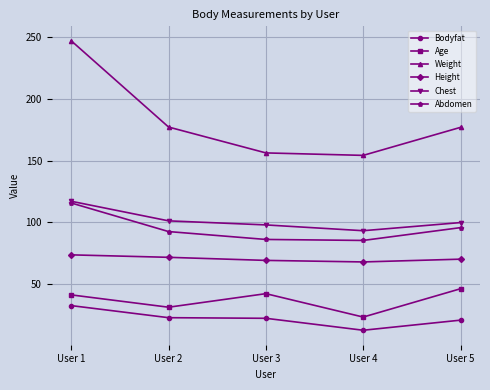

True or false: Height has a value of 71.5 at User 2.

True